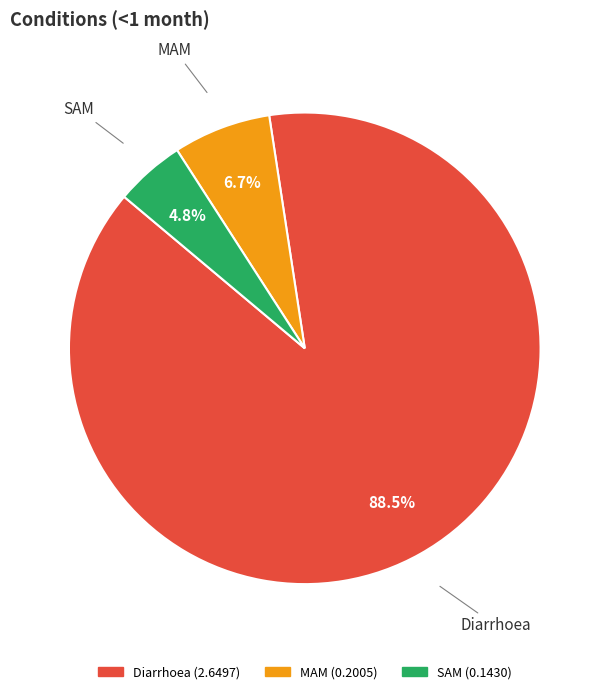

What is the smallest slice in the pie chart?

SAM